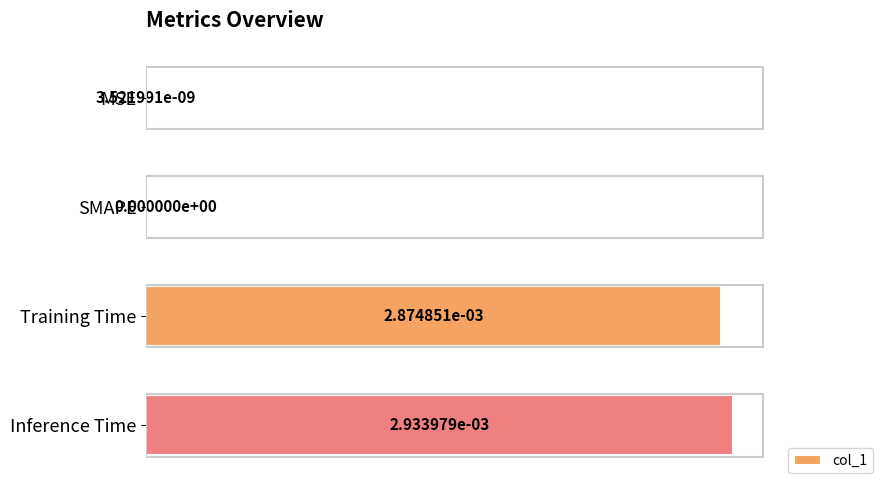

True or false: the data shows 0.0 at Inference Time.

True